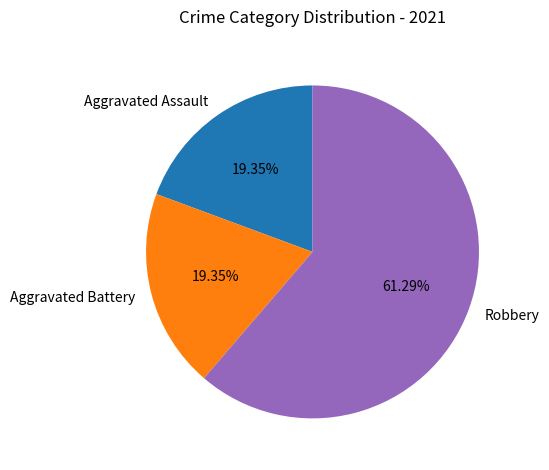

To the nearest percent, what percentage of the pie is Aggravated Battery?

19%